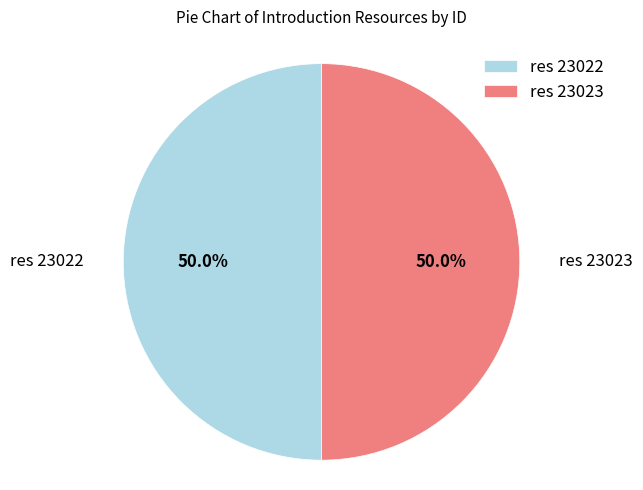

How many slices are in this pie chart?

2